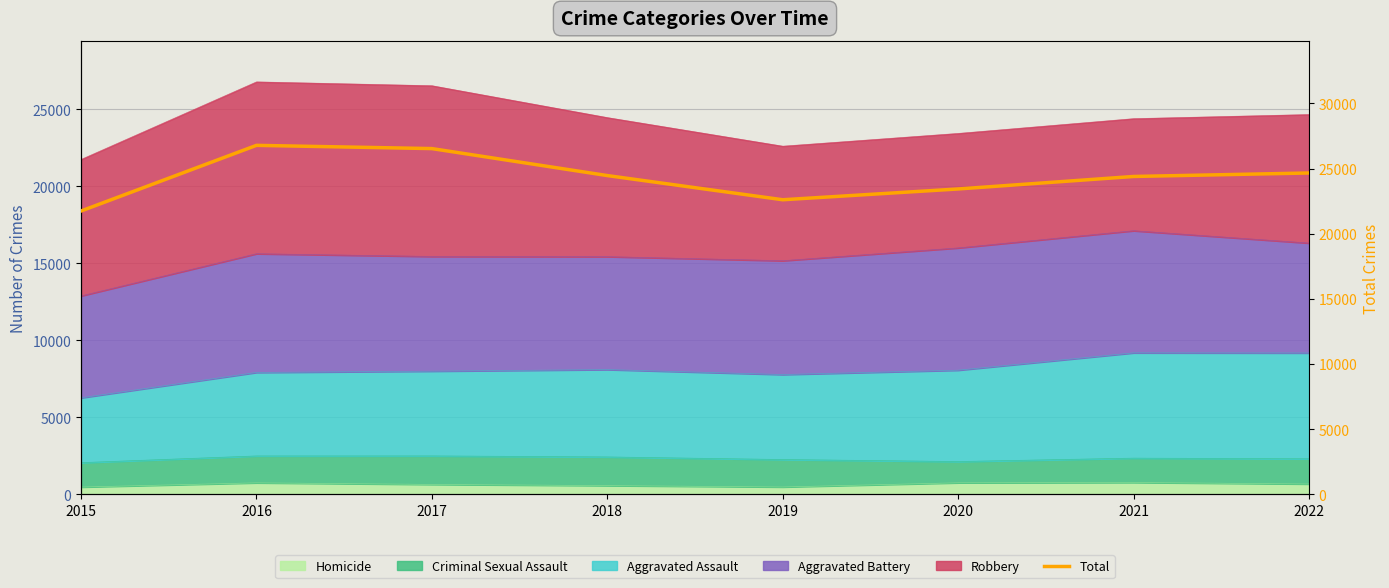

How many points are higher than both their immediate neighbors (excluding endpoints)?

1